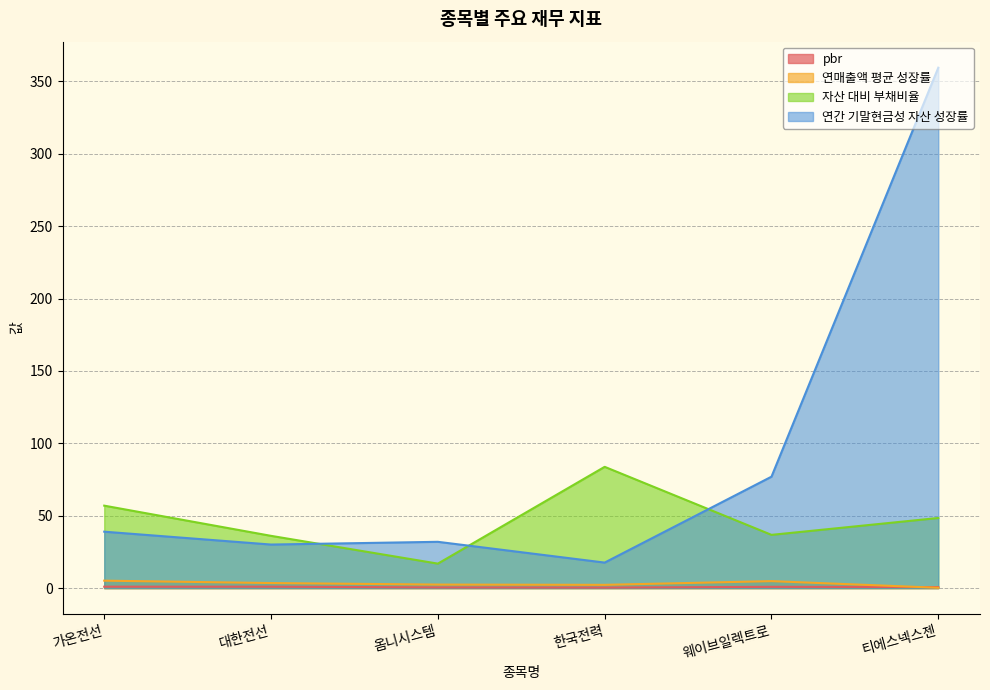

What is the difference between the highest and lowest values at 대한전선?

35.1